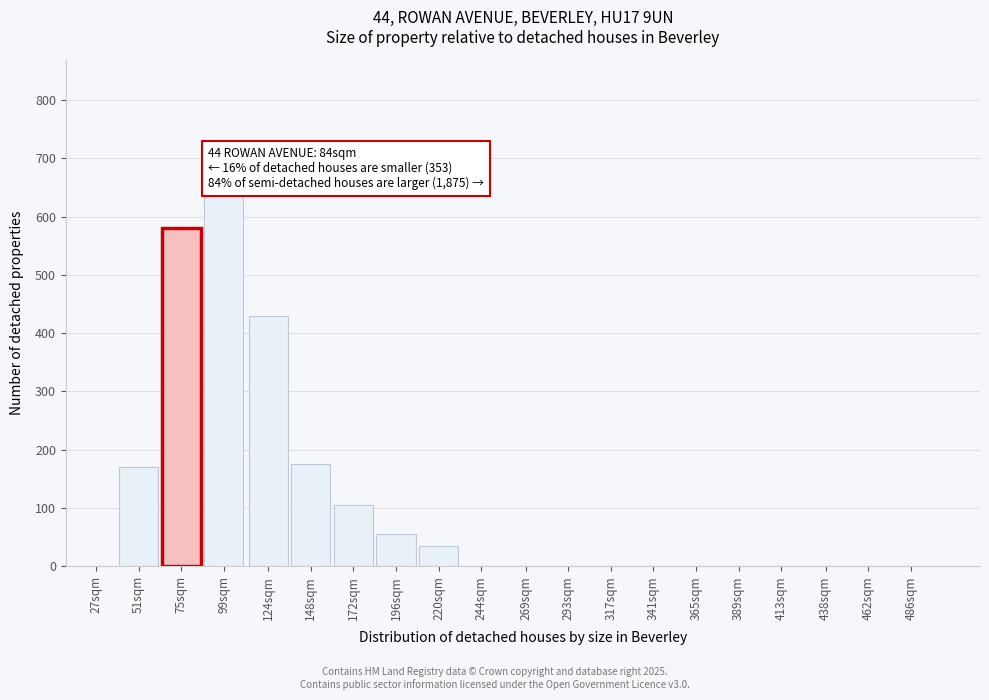

Reading left to right, list all the values displayed in this chart.

27sqm=0	51sqm=170	75sqm=580	99sqm=635	124sqm=430	148sqm=175	172sqm=105	196sqm=55	220sqm=35	244sqm=0	269sqm=0	293sqm=0	317sqm=0	341sqm=0	365sqm=0	389sqm=0	413sqm=0	438sqm=0	462sqm=0	486sqm=0